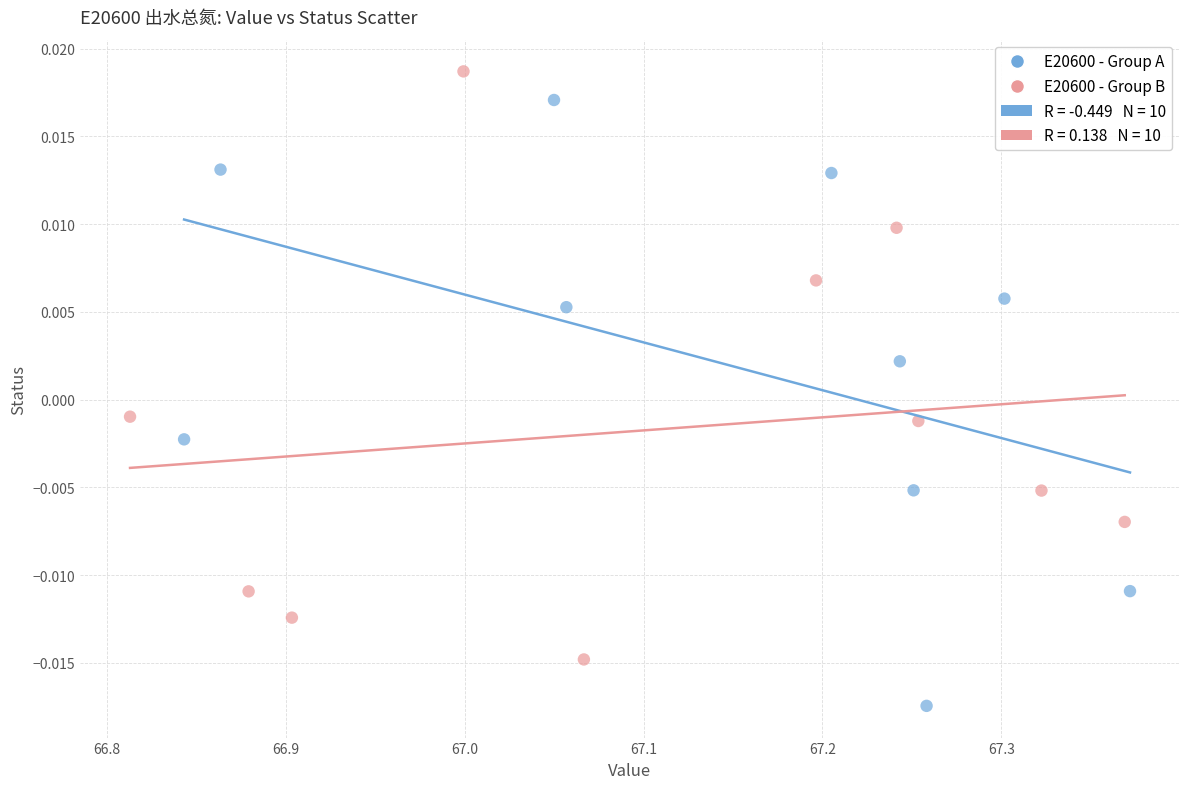

Which series contains the lowest Y value?

E20600 - Group A